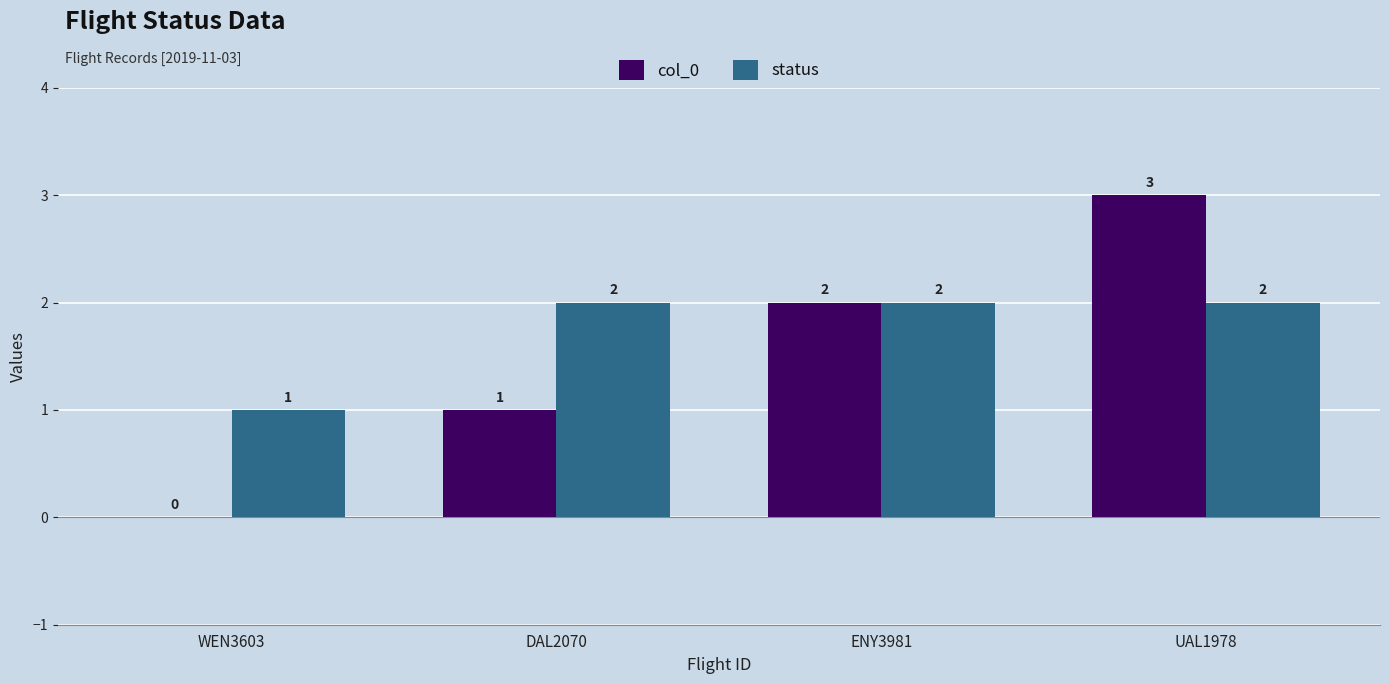

What is the spread (max minus min) of values at WEN3603?

1